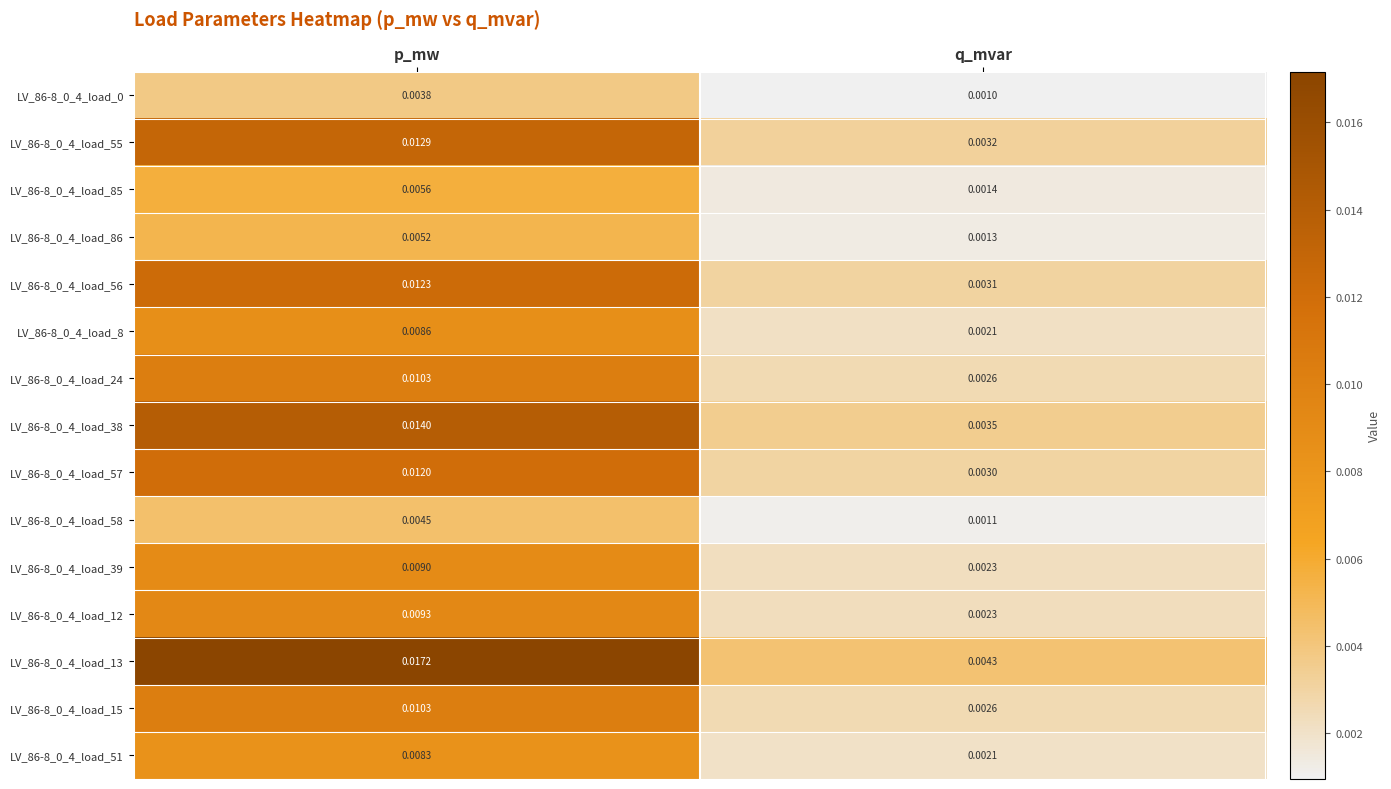

Which category has the lowest value across all series?

q_mvar